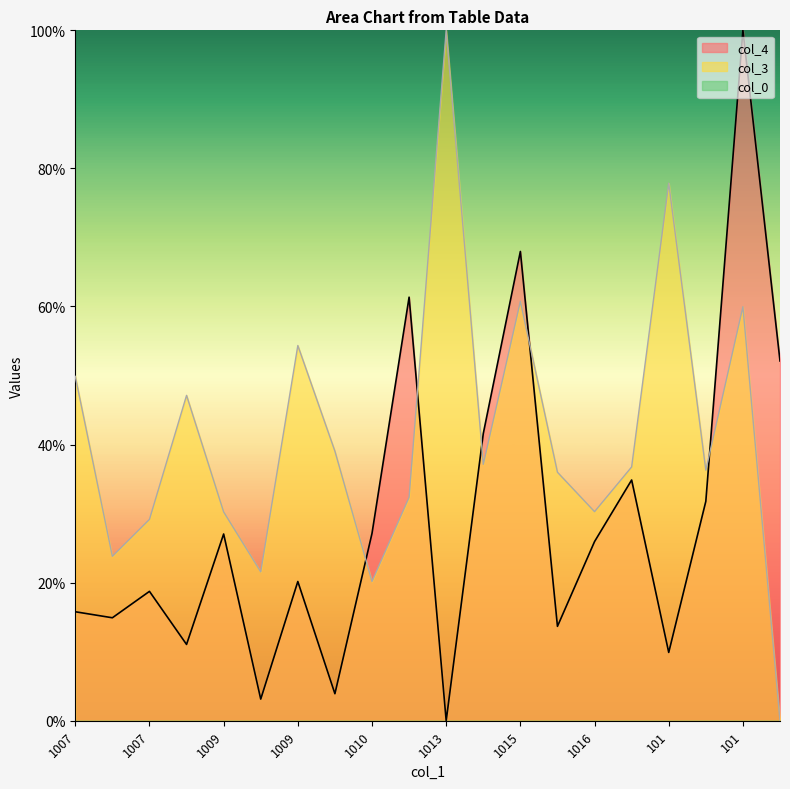

What is the label of the 4th point from the right?

101